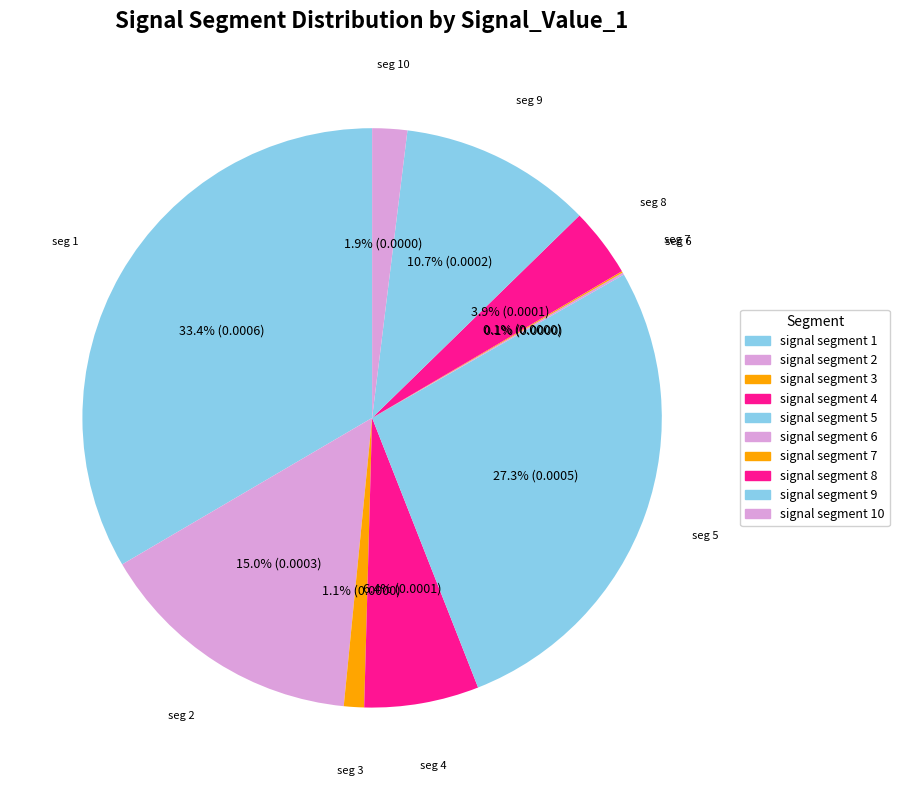

Does any single category account for the majority?

No